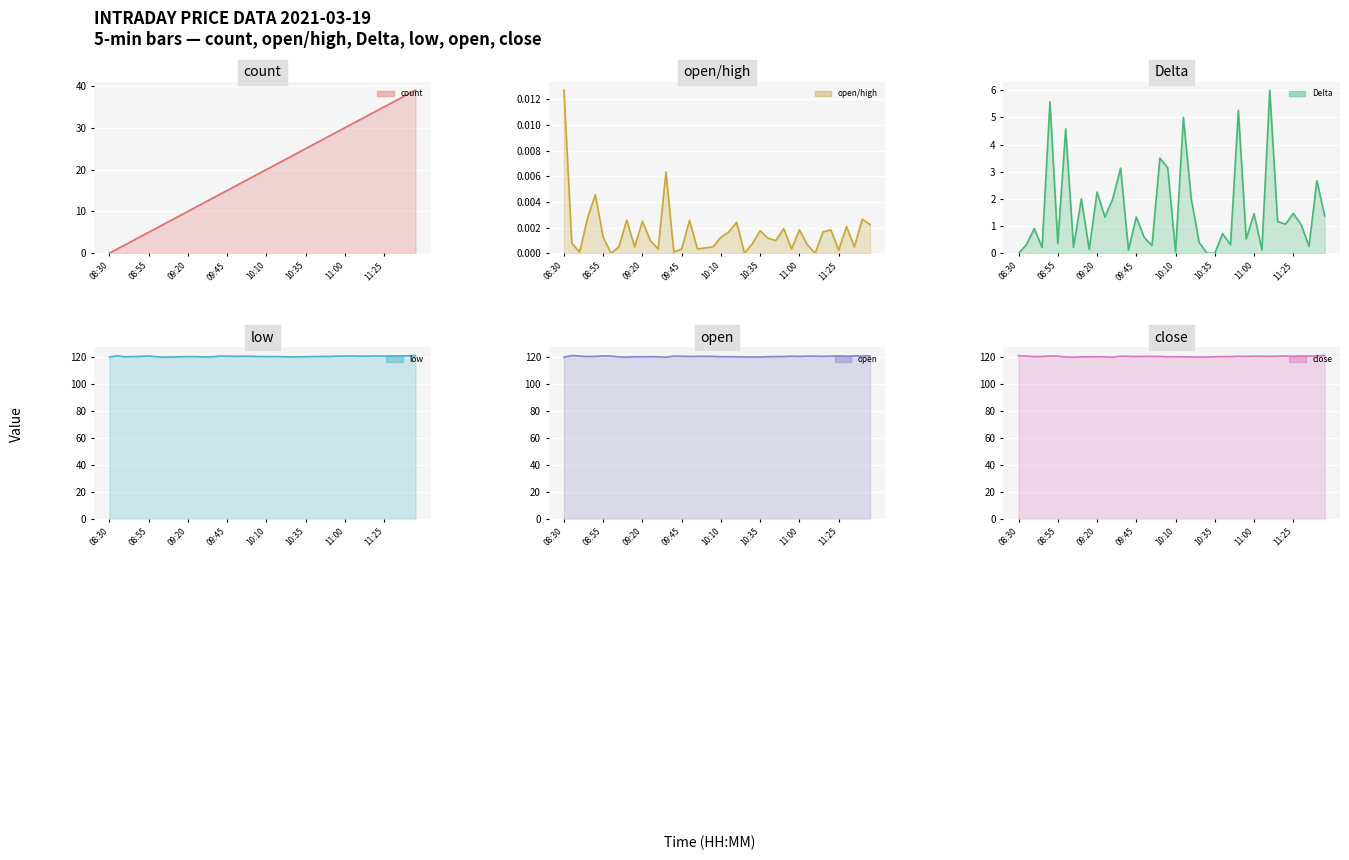

Which label corresponds to the largest value in the chart?

11:45